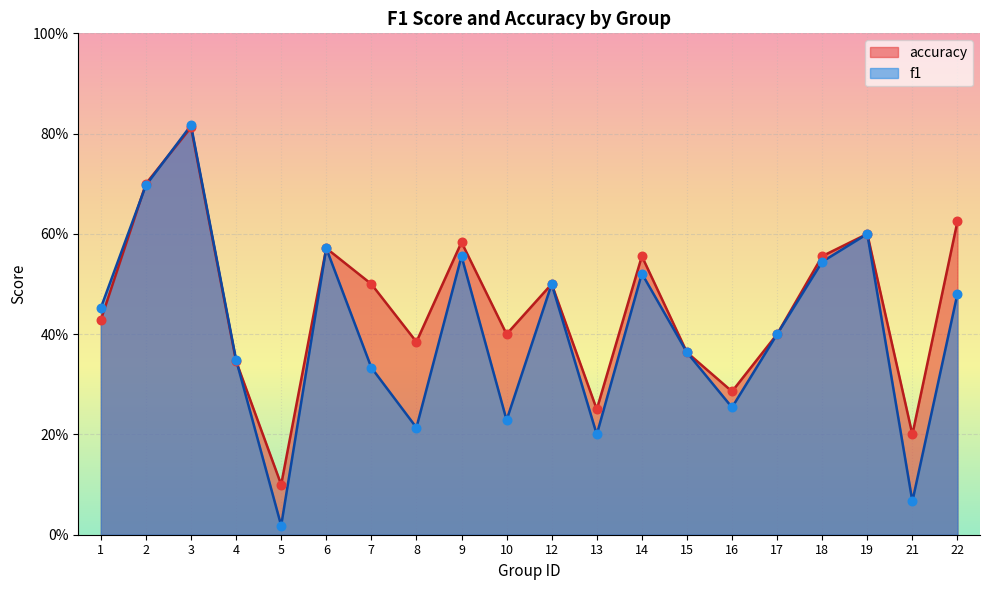

Is the value of accuracy at 9 greater than the value of f1 at 21?

Yes